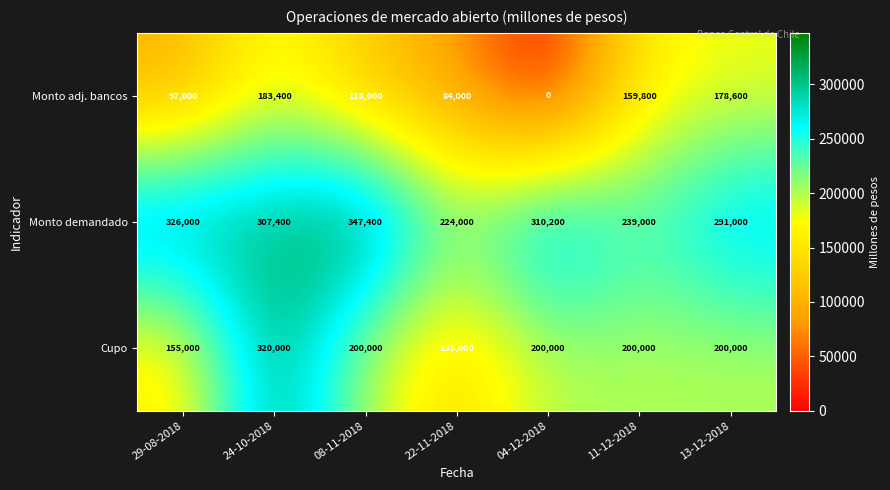

What is the sum of the Cupo values at 29-08-2018 and 22-11-2018?

290000